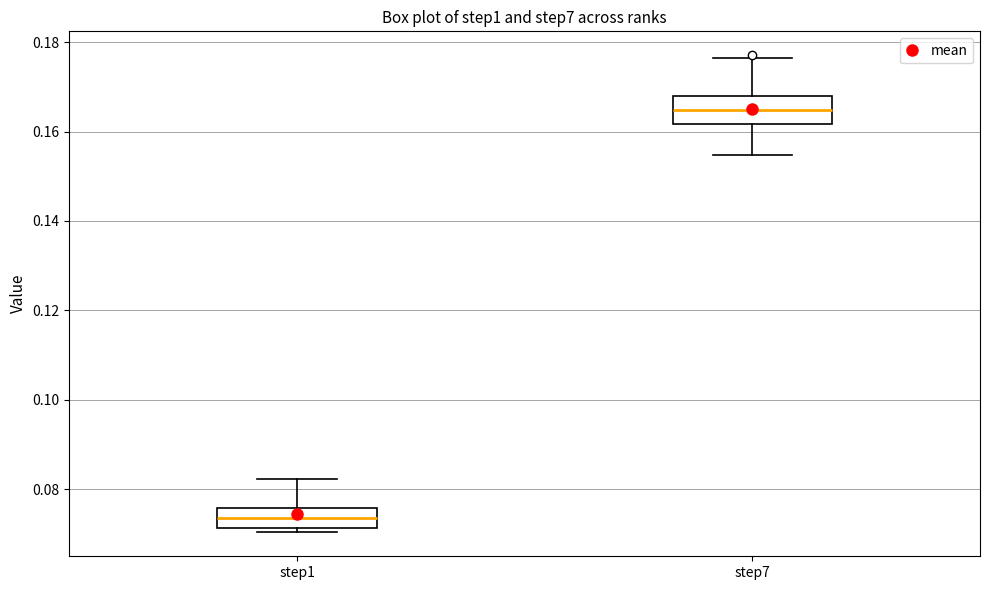

Where is the upper edge of the box for step7 on the y-axis? The values are not printed on the chart, so give them approximately, as read against the axis.

0.168